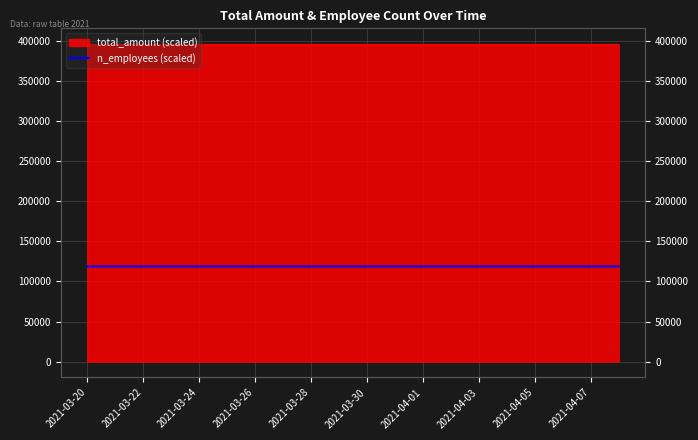

How many data points are less than 118801?

9